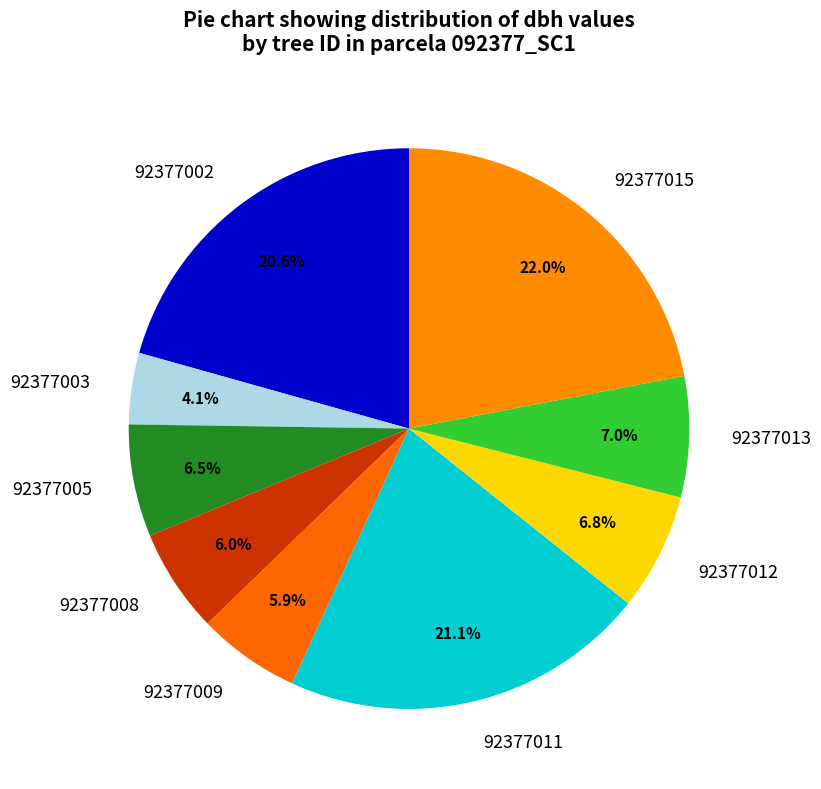

The 92377008 slice represents 1% of the pie. True or false?

False